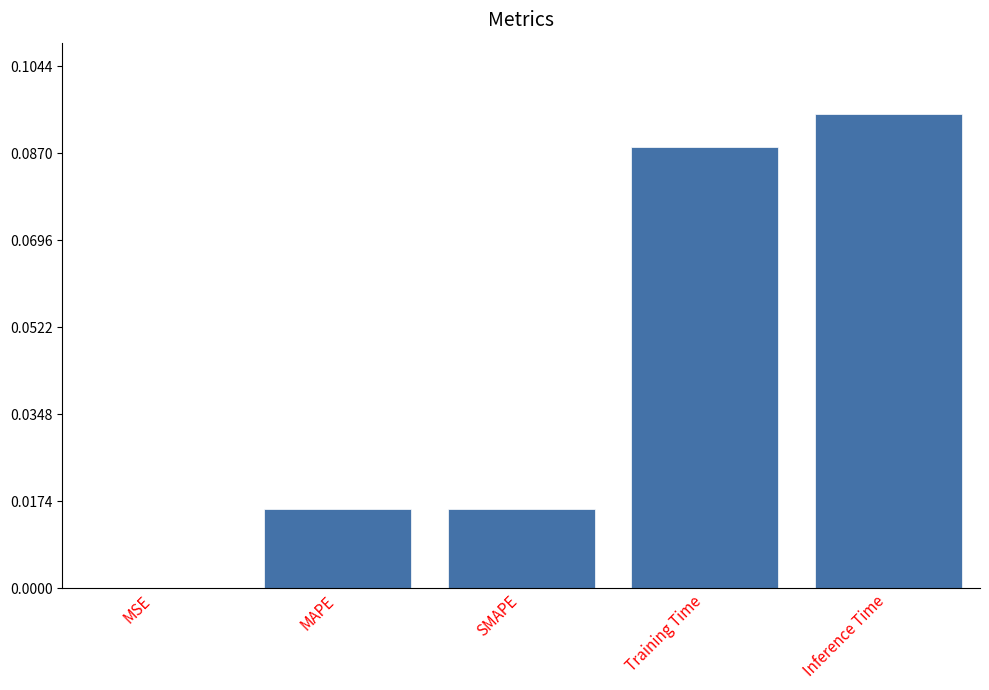

Is it true that the value at MAPE is 0.0?

True